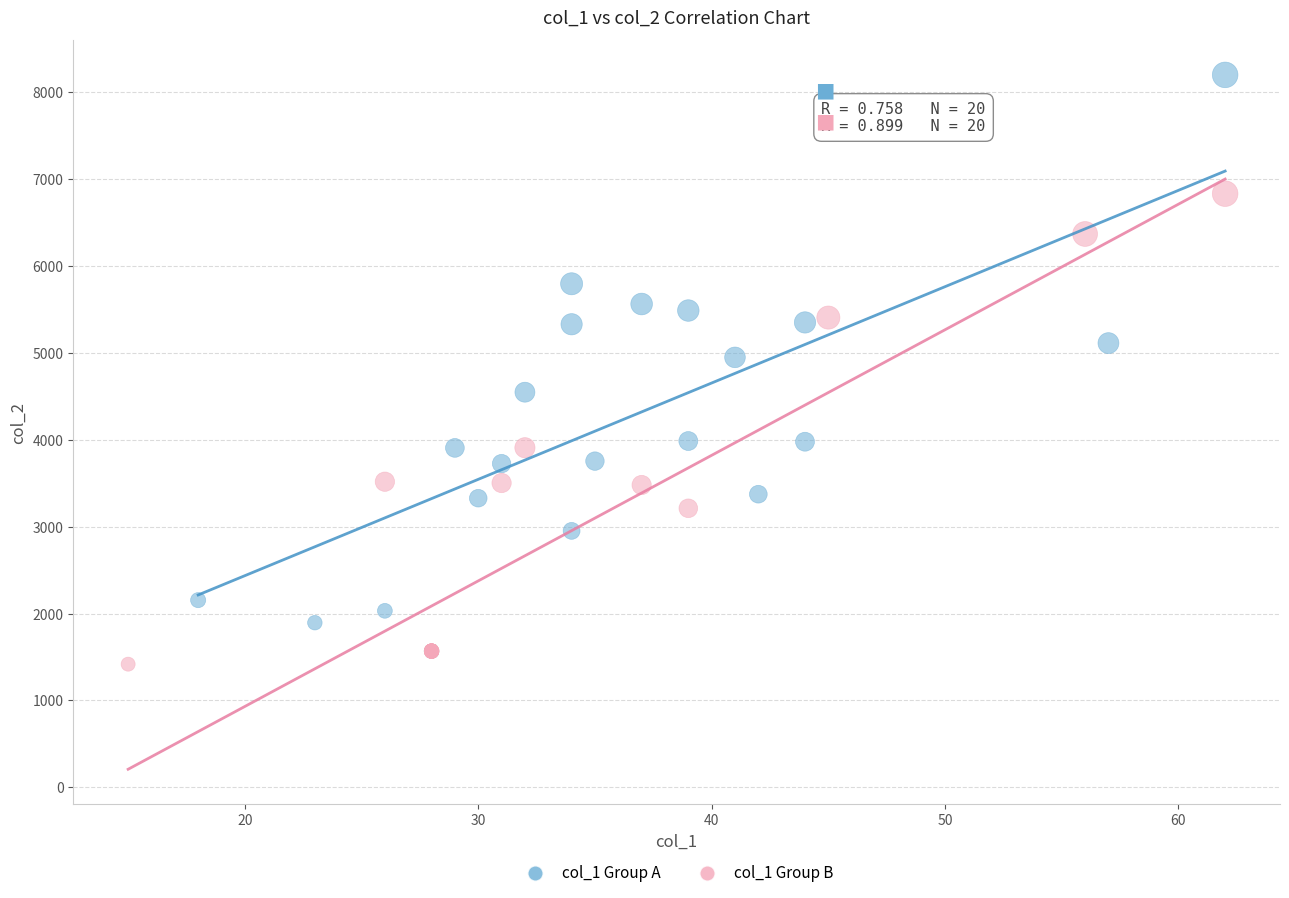

Which series contains the highest Y value?

col_1 Group A